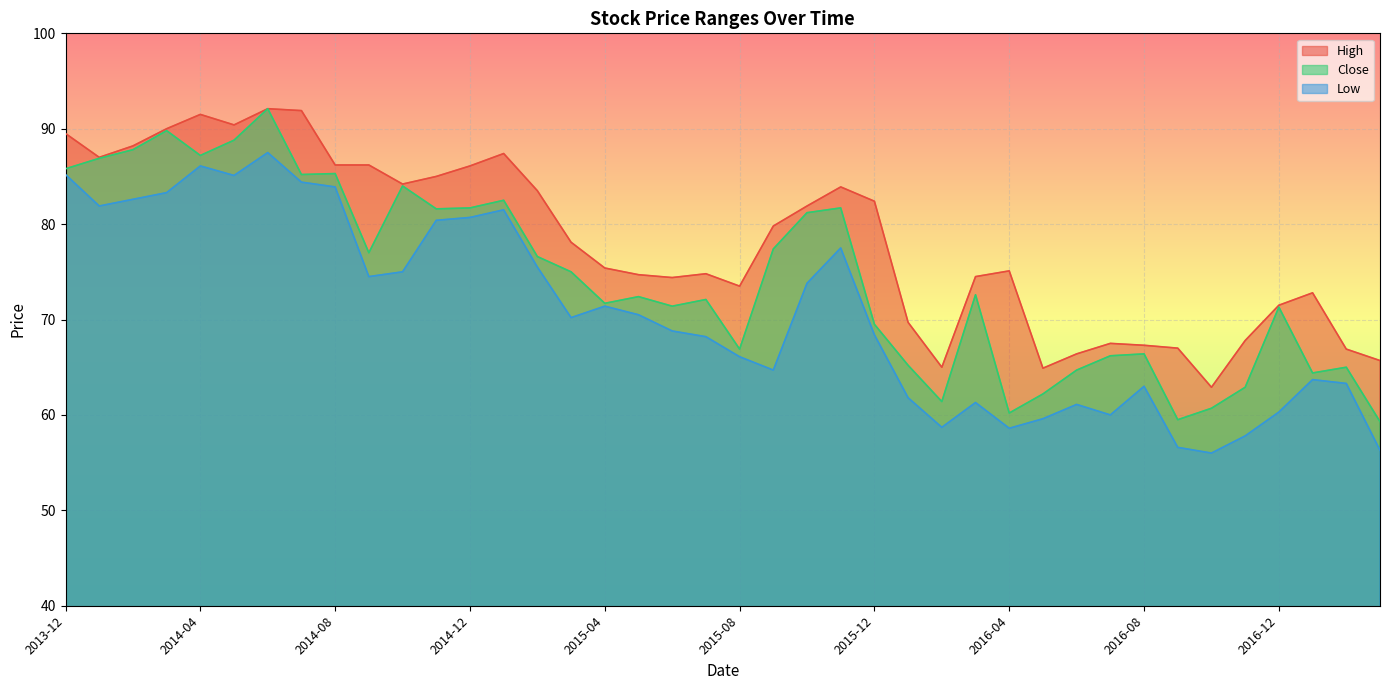

What is the total value across all series at 2015-06?

214.6